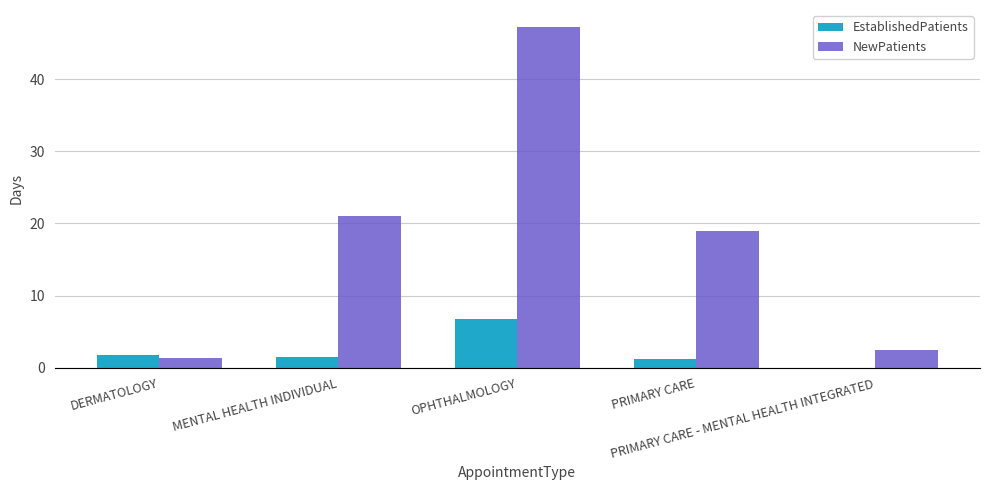

Which series has the largest total across all categories?

NewPatients